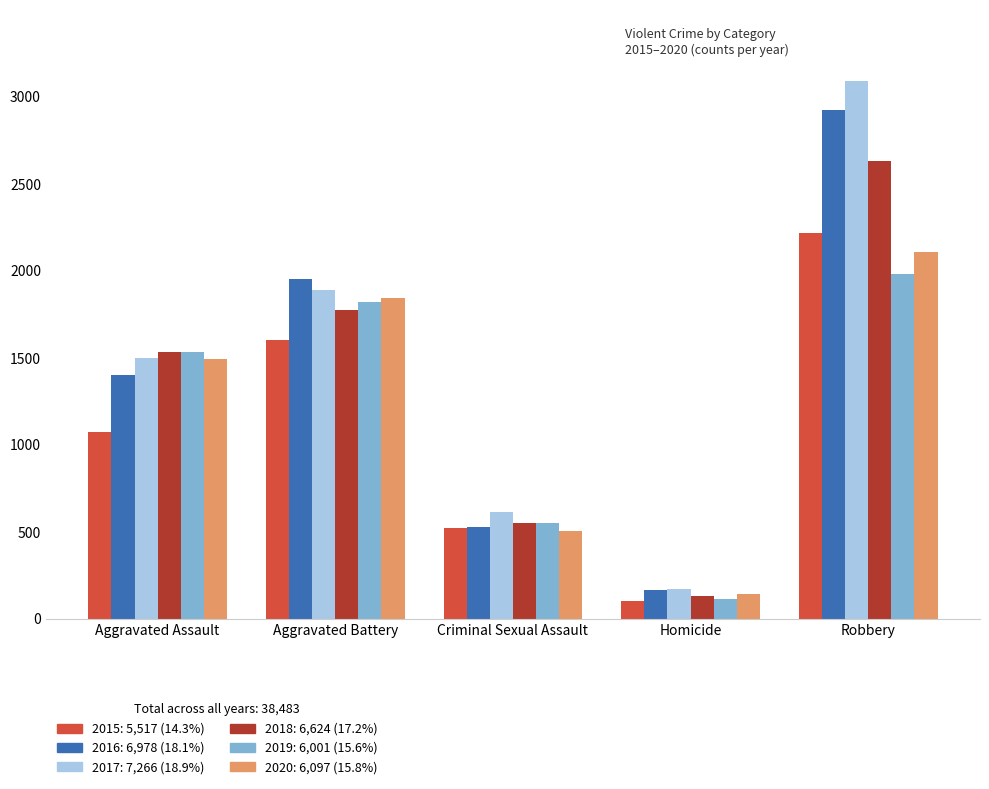

At which category is the sum across all series the highest?

Robbery